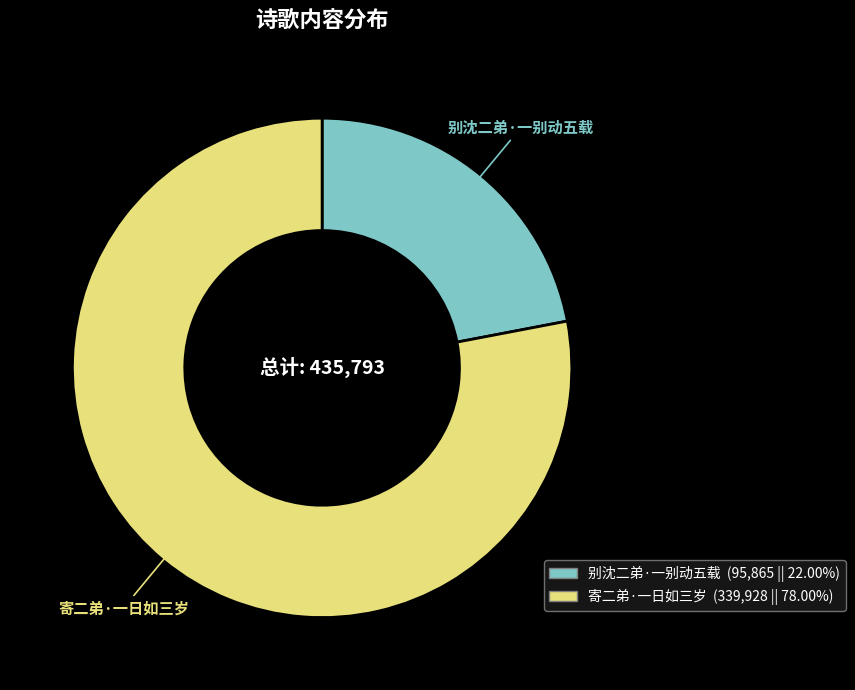

Is the sum of 寄二弟·一日如三岁 and 别沈二弟·一别动五载 greater than half?

Yes